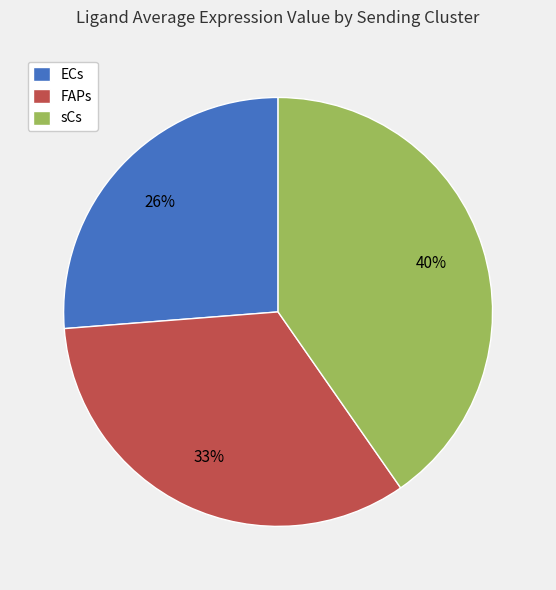

To the nearest percent, what is the combined percentage of ECs and sCs?

67%